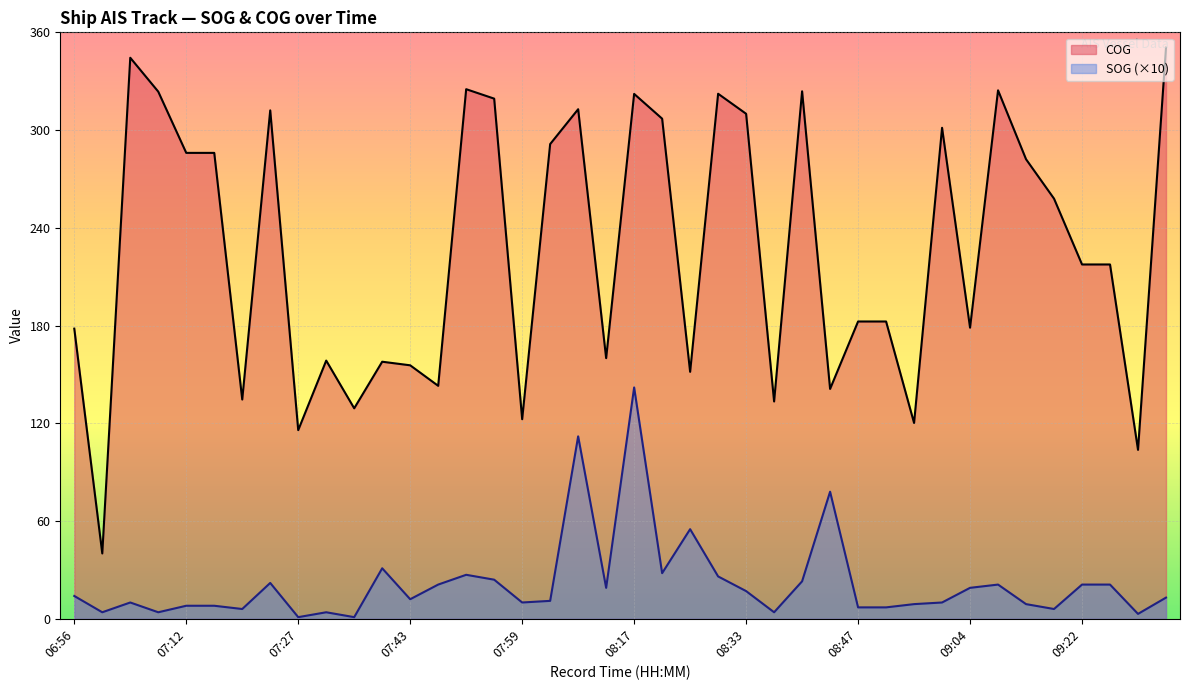

Does the chart display data point markers on the line(s)?

No